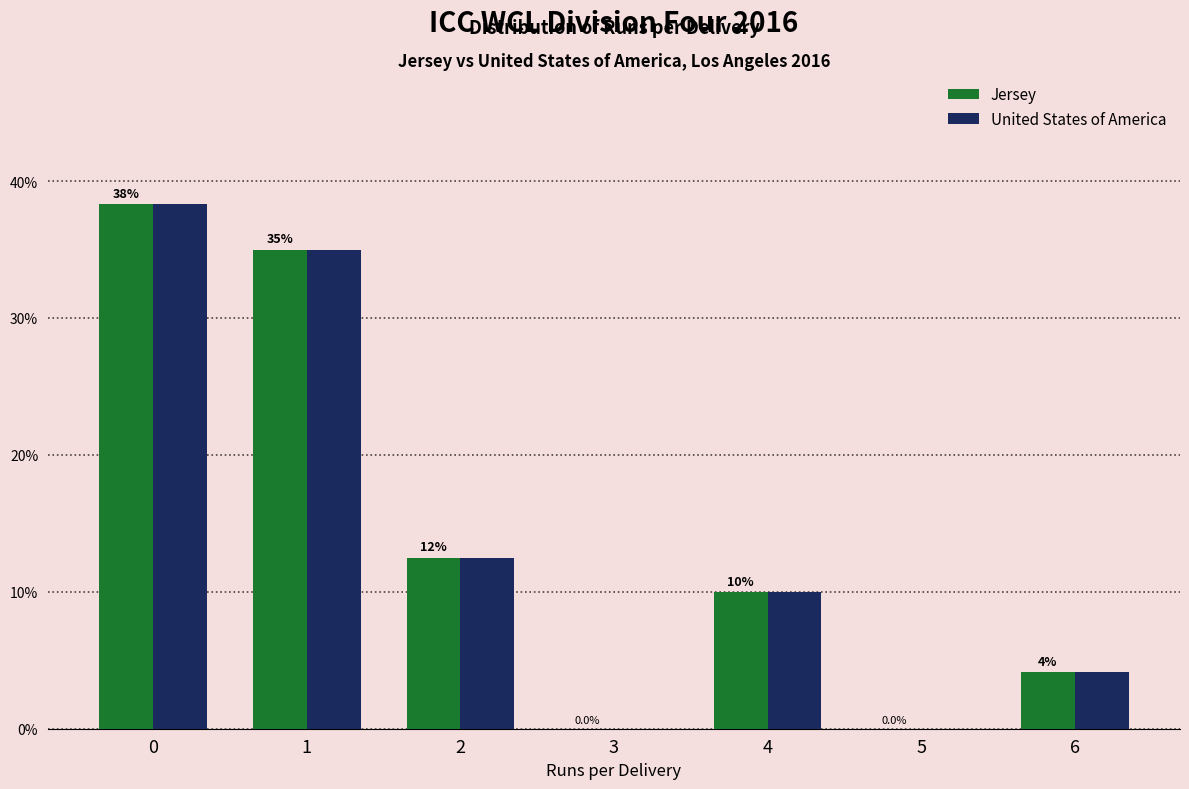

In the Jersey series, which range on the x-axis has the tallest bar?

-0.5 to 0.5